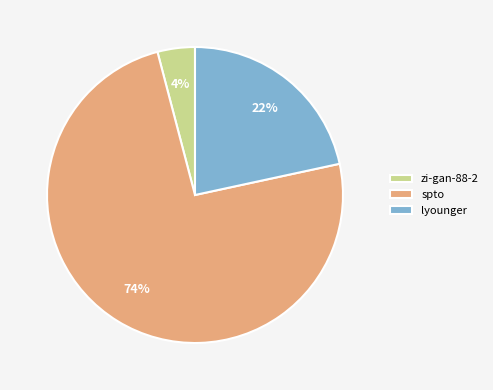

How many segments does this pie chart have?

3